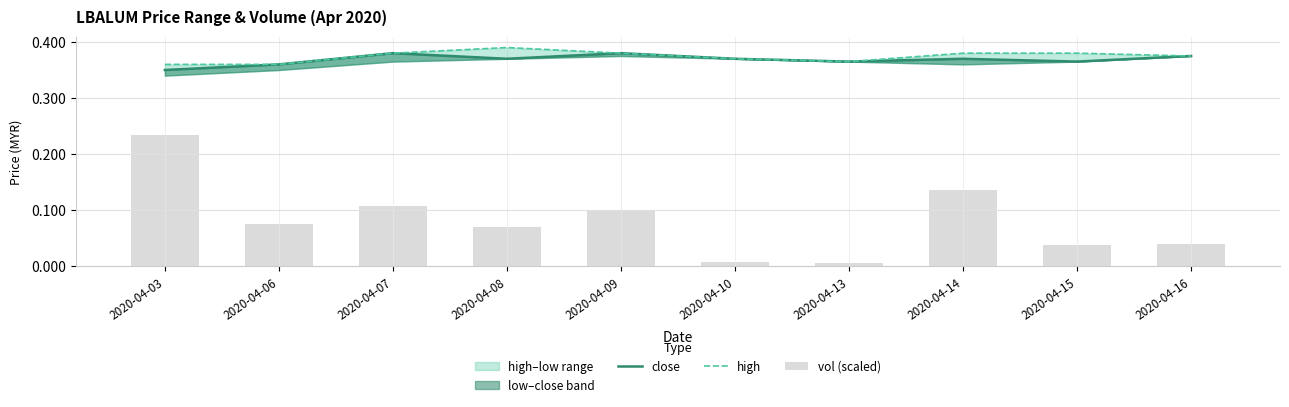

What is the value of the close bar at the 2nd from the left?

0.4